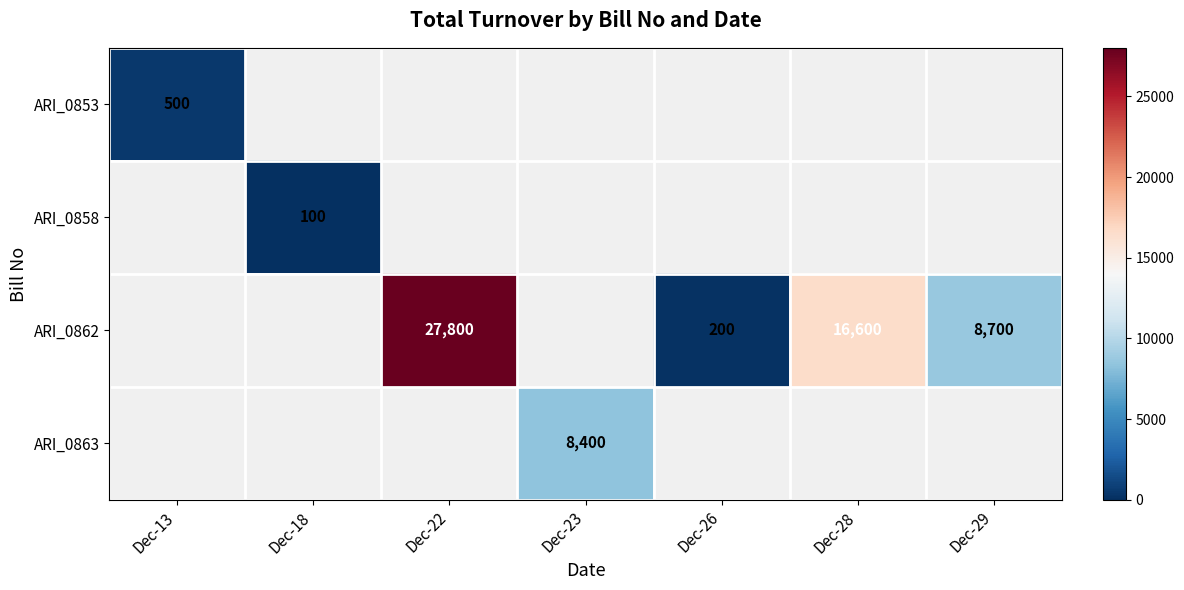

What is the sum of the ARI_0862 values at Dec-22 and Dec-26?

28000